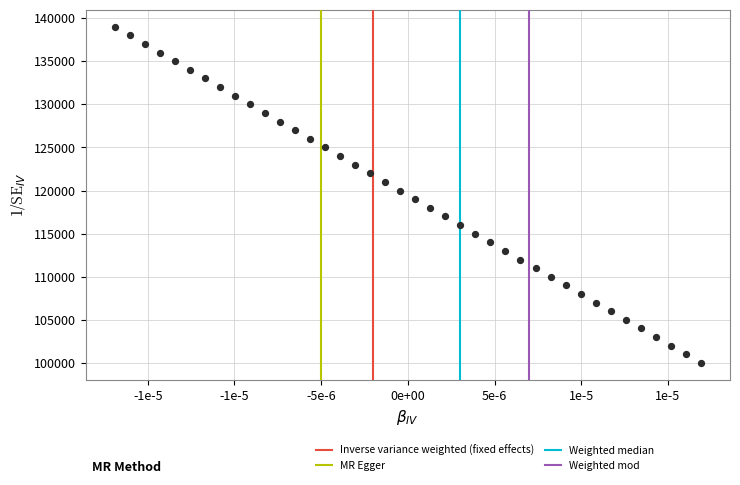

What is the range of Y values (max minus min)?

39000